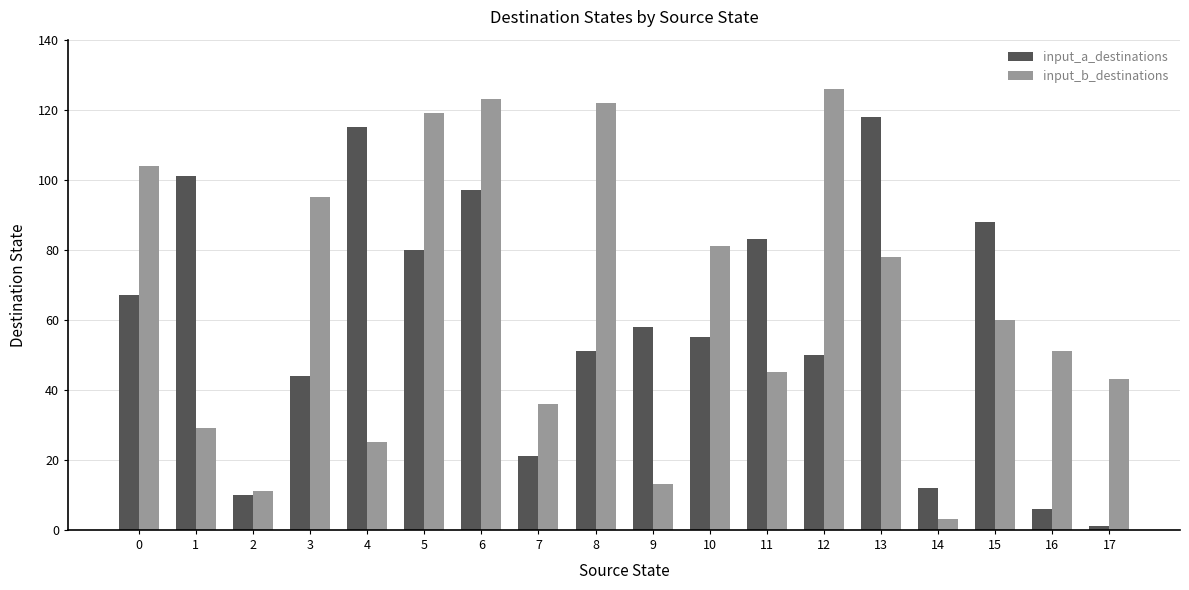

Which series changed the most between 8 and 12?

input_b_destinations